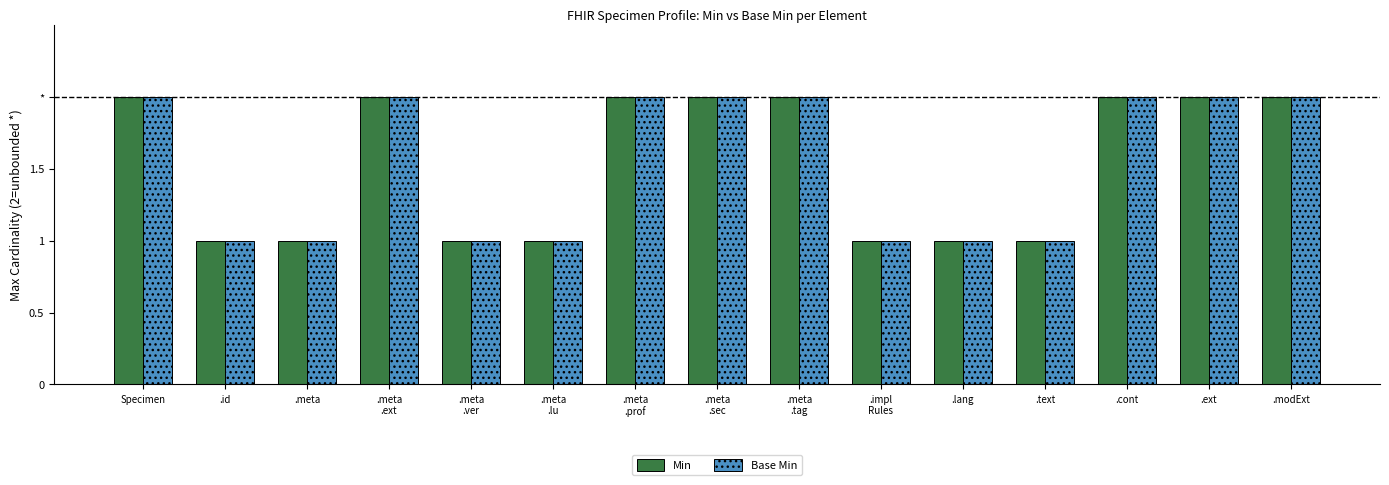

The value of Min at .id is 1. True or false?

True